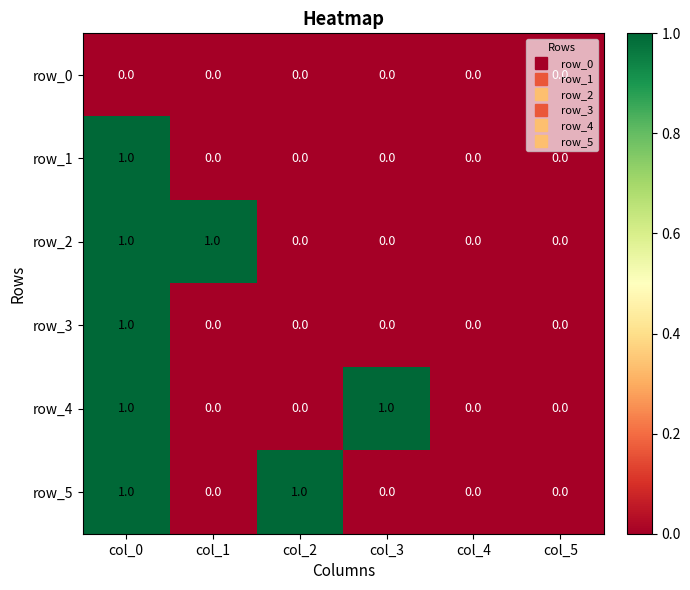

Reading left to right, what are all the values shown in this chart?

row_0: 0	0	0	0	0	0
row_1: 1	0	0	0	0	0
row_2: 1	1	0	0	0	0
row_3: 1	0	0	0	0	0
row_4: 1	0	0	1	0	0
row_5: 1	0	1	0	0	0